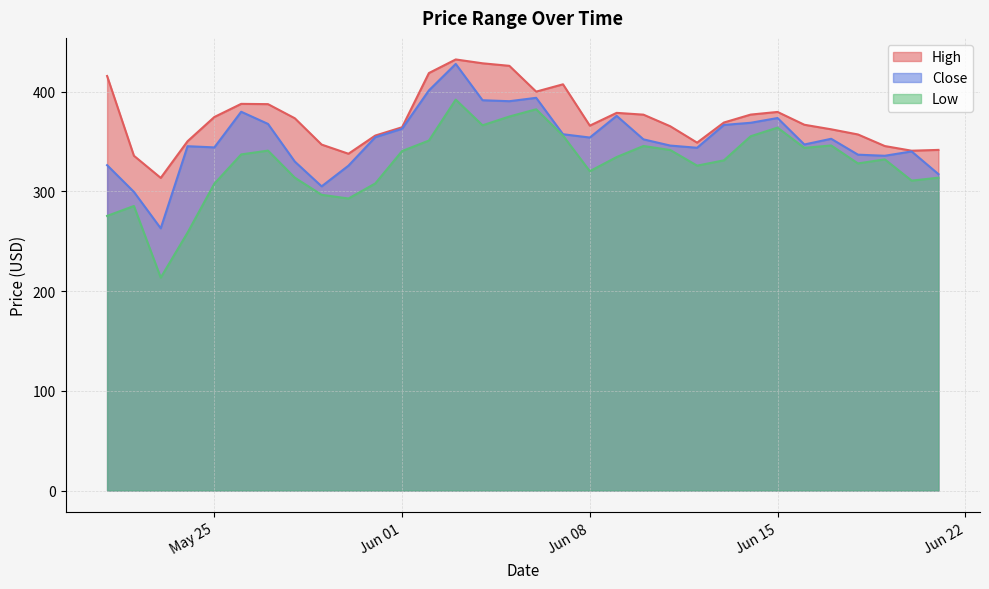

What is the difference between the Close values at 2021-06-18 and 2021-05-22?

37.3